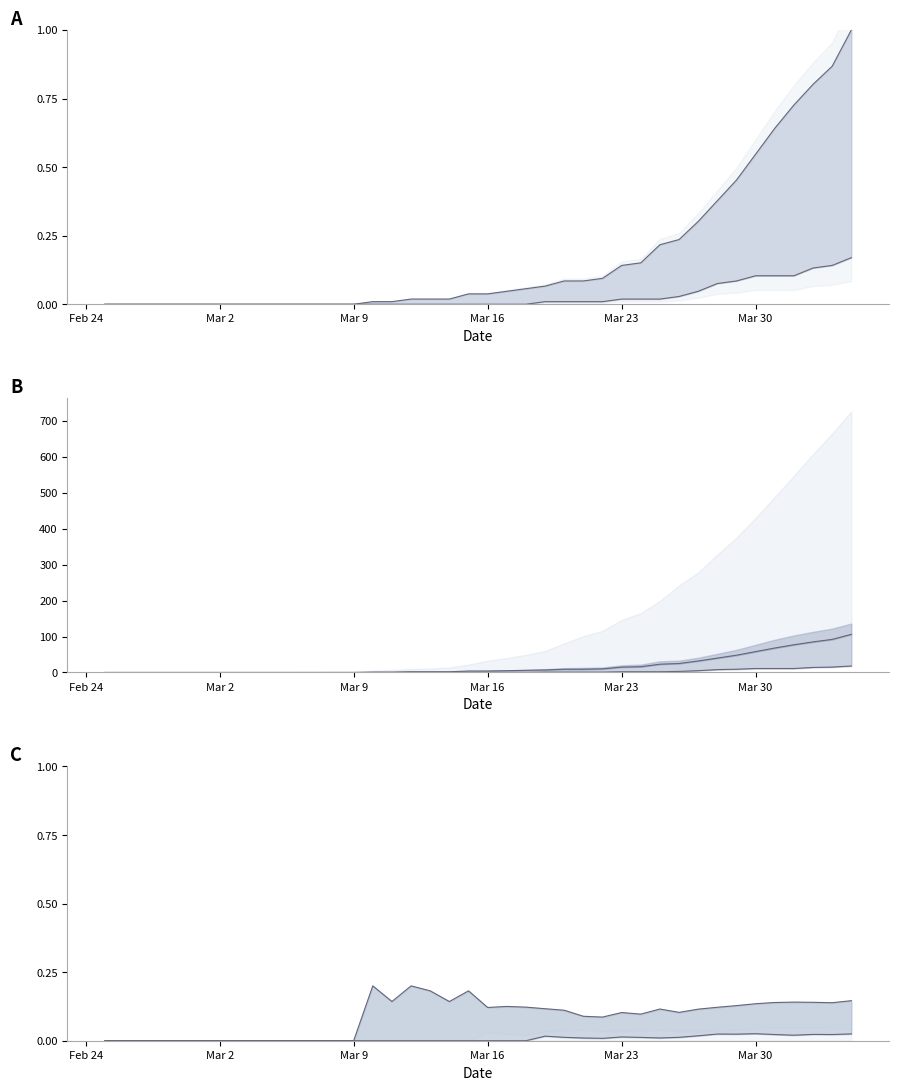

How many AG/CH values are between 0 and 1?

40